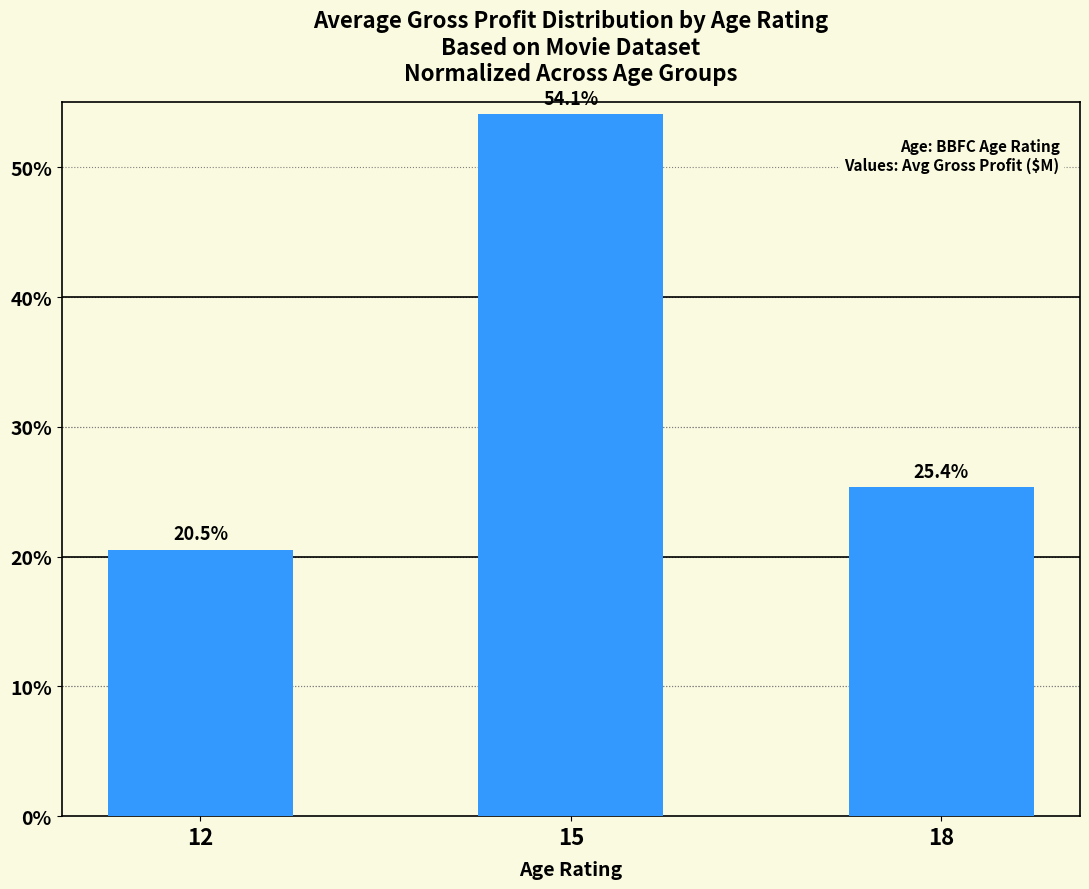

What is the difference between the maximum and minimum values?

33.6